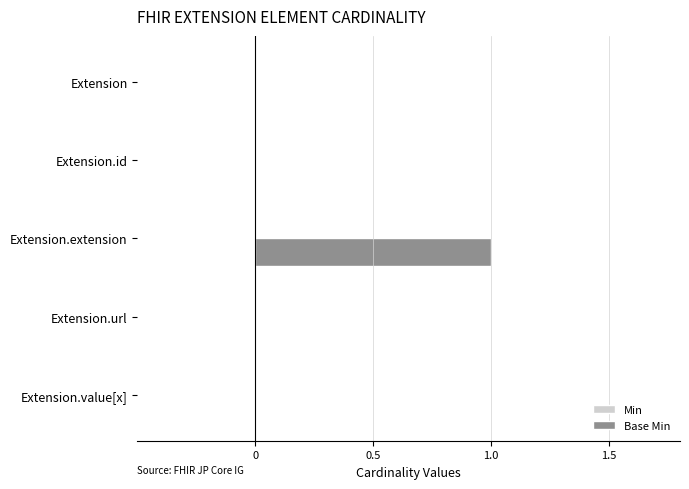

Between Extension.extension and Extension.id, which is larger?

Extension.extension